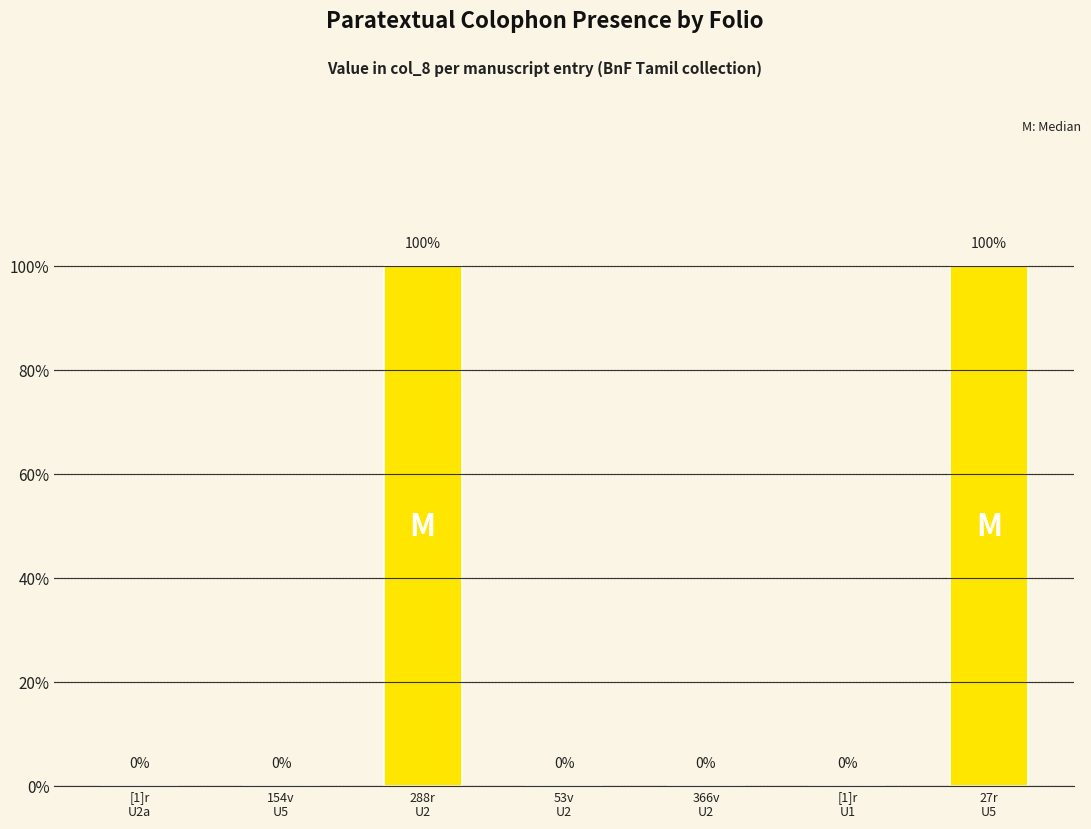

Reading left to right, transcribe all the data shown in this chart.

0	0	1	0	0	0	1